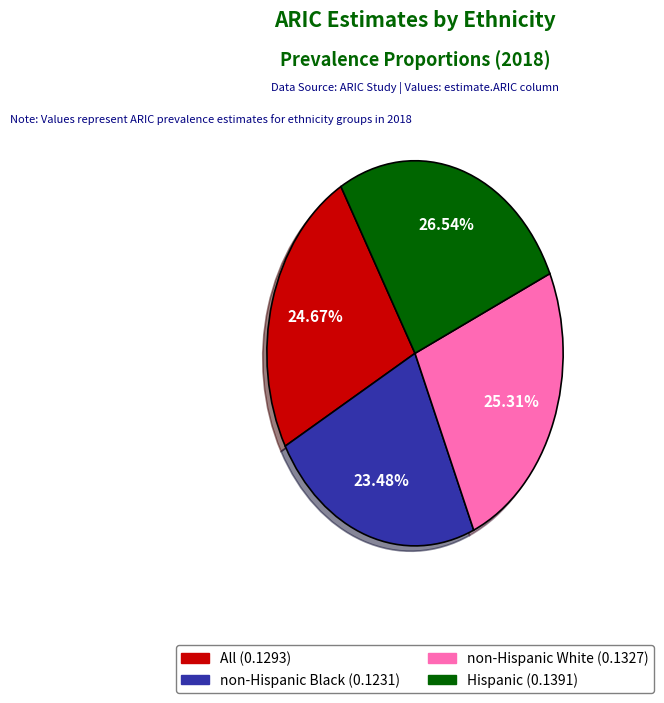

Is it true that All is 25% of the pie?

True